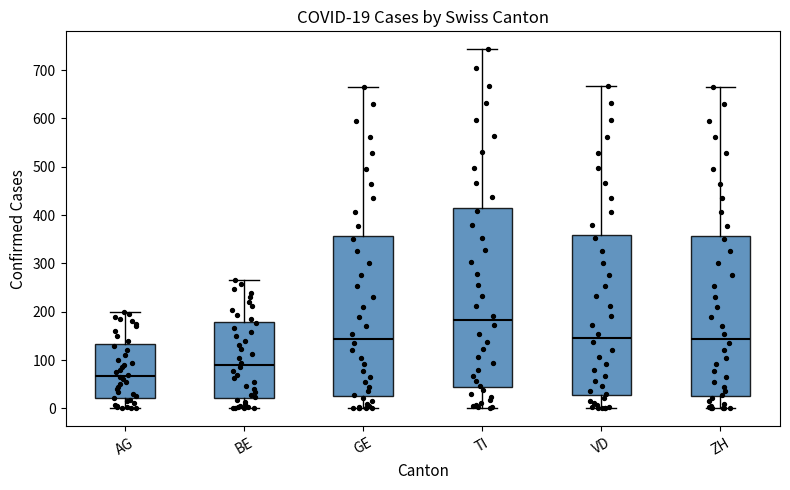

Comparing the boxes themselves (not the whiskers), which one is the tallest?

TI